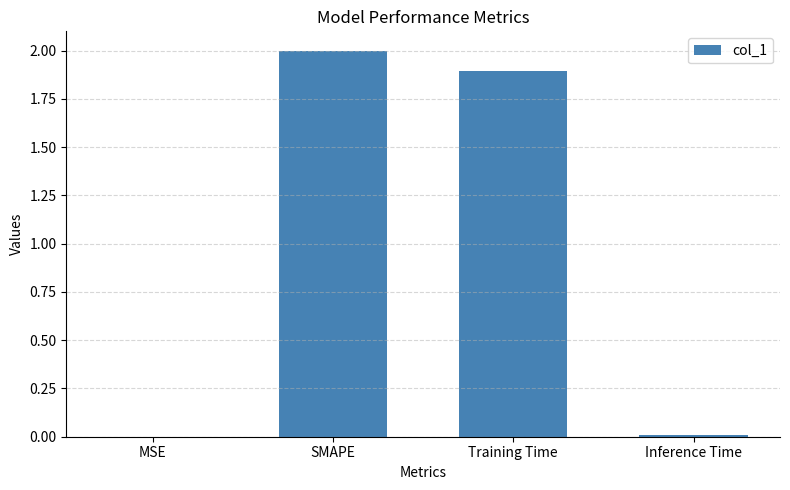

Which has a higher value, SMAPE or Training Time?

SMAPE